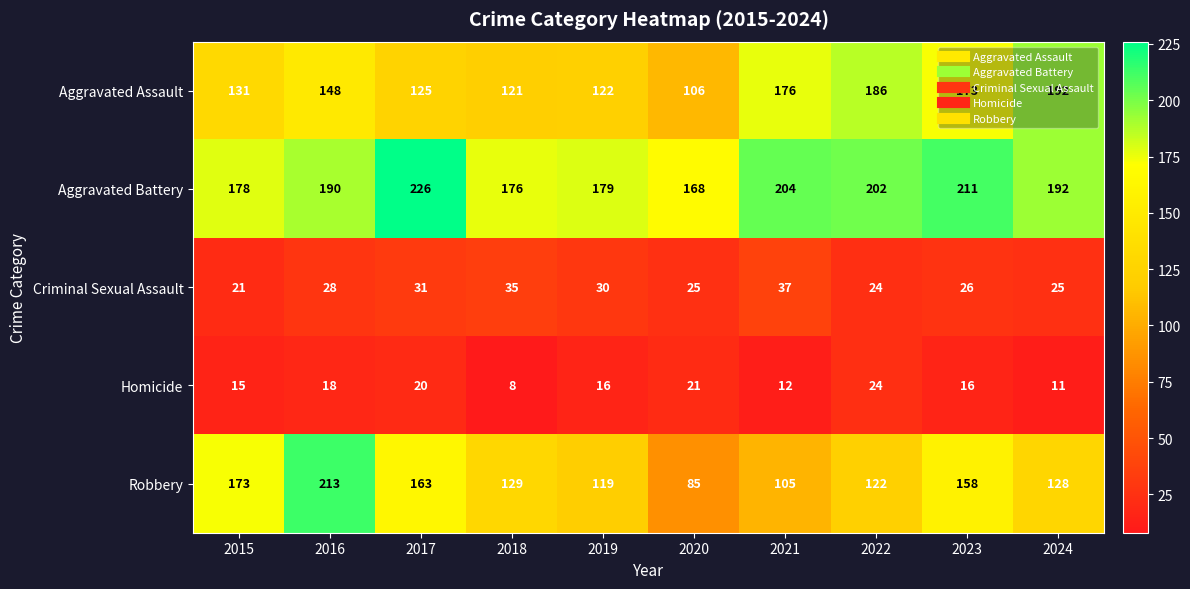

How many series are shown in this chart?

5